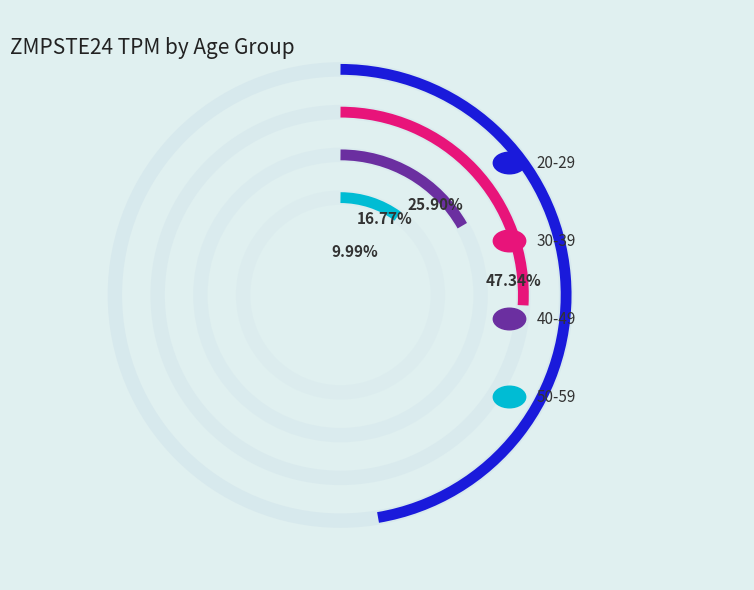

To the nearest percent, what is the difference between the largest and smallest slice percentages?

37%